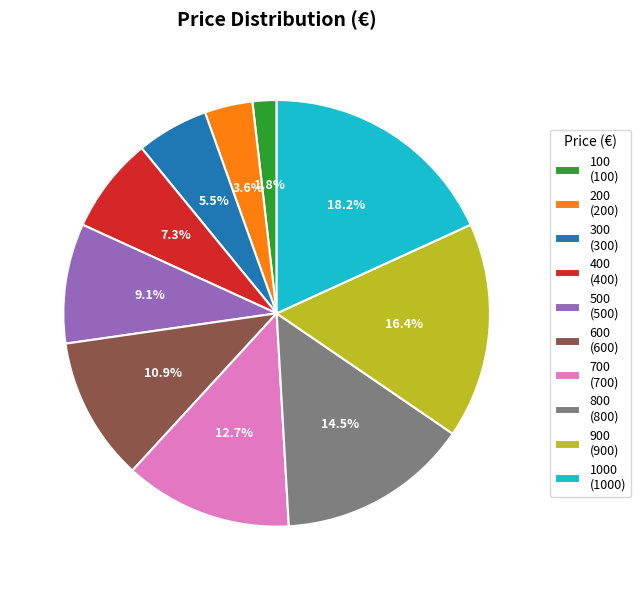

Which category has the smallest portion of the pie?

100 (100)